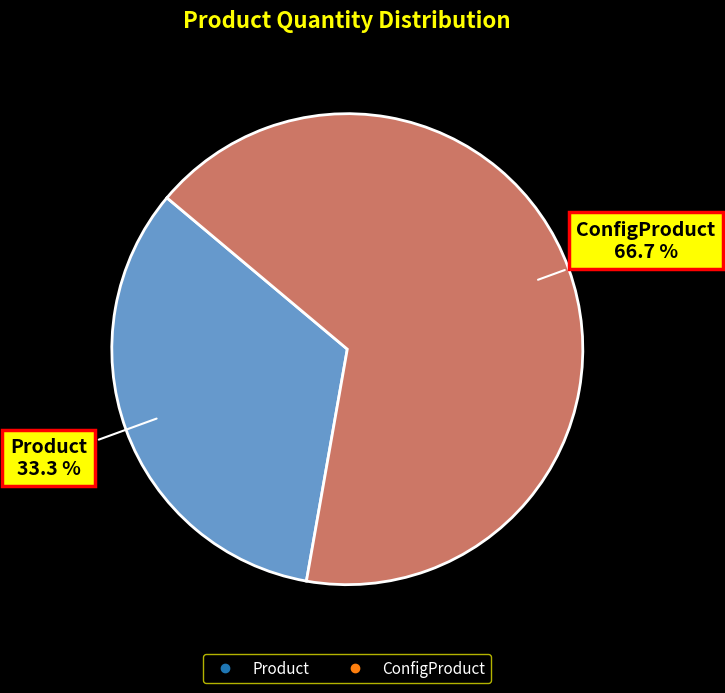

Does any single category account for the majority?

Yes